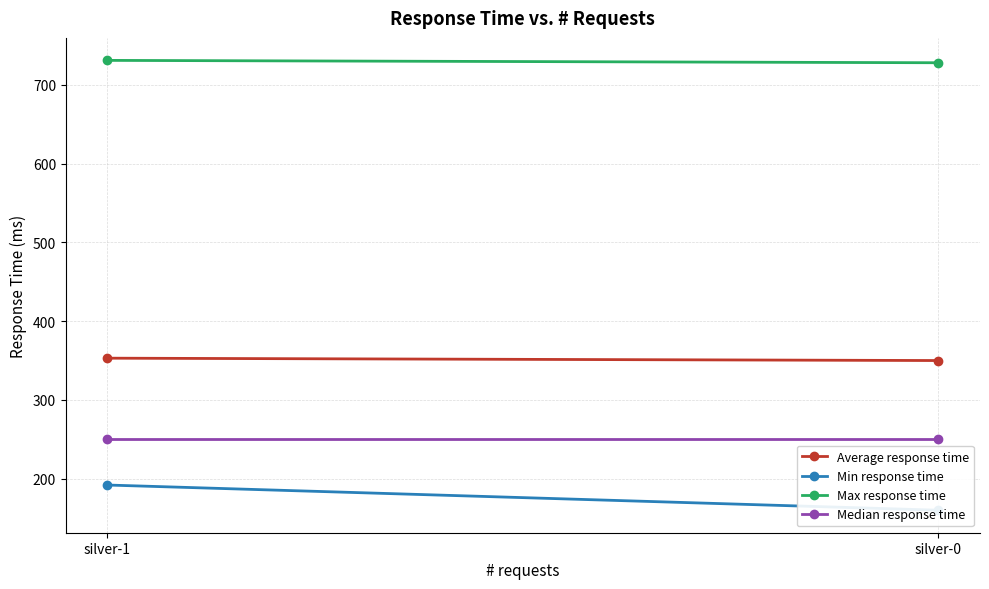

Which series changed the most between silver-0 and silver-1?

Min response time